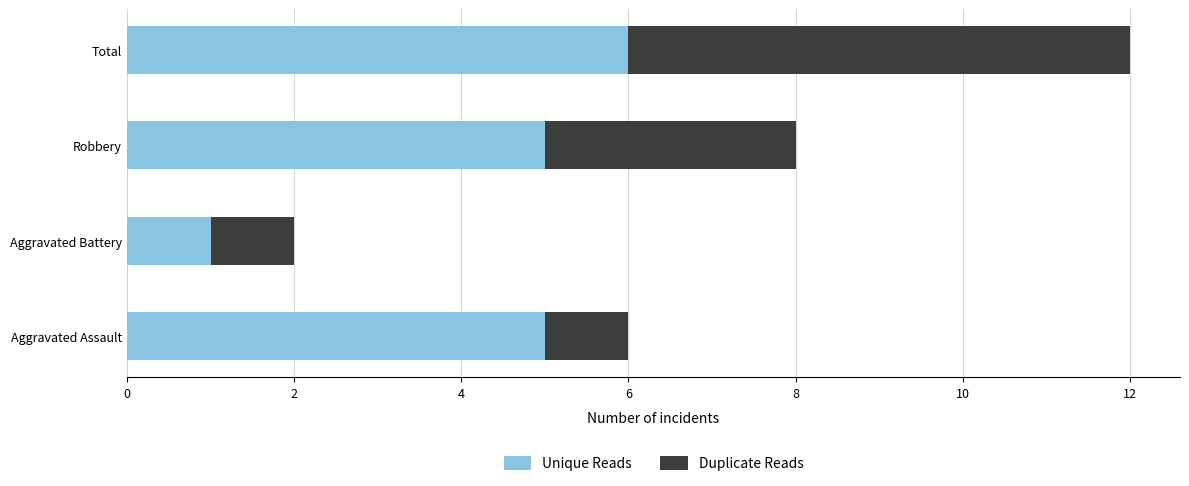

What is the maximum value for Unique Reads?

6